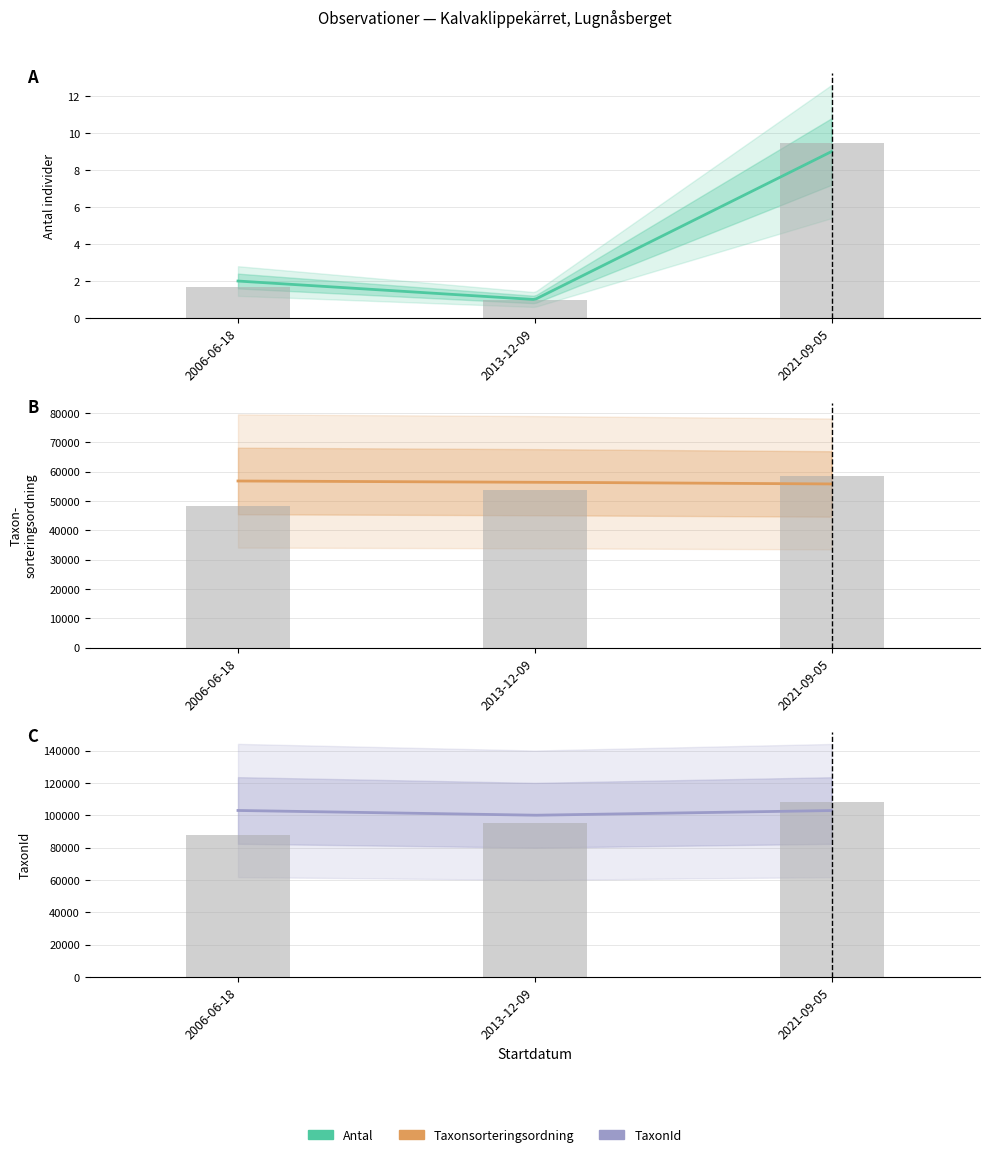

What is the total value across all series at 2006-06-18?

87550.8